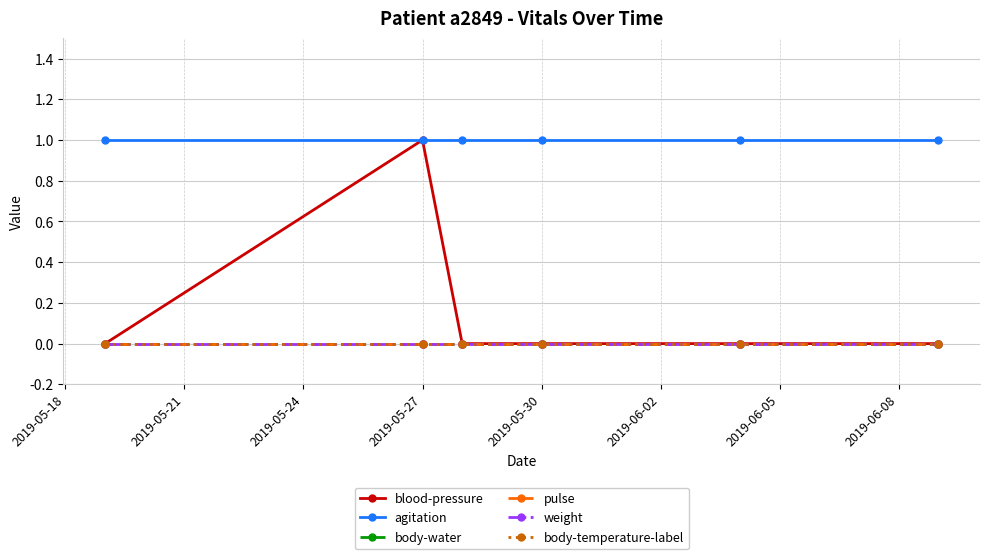

Does the chart have visible grid lines?

Yes